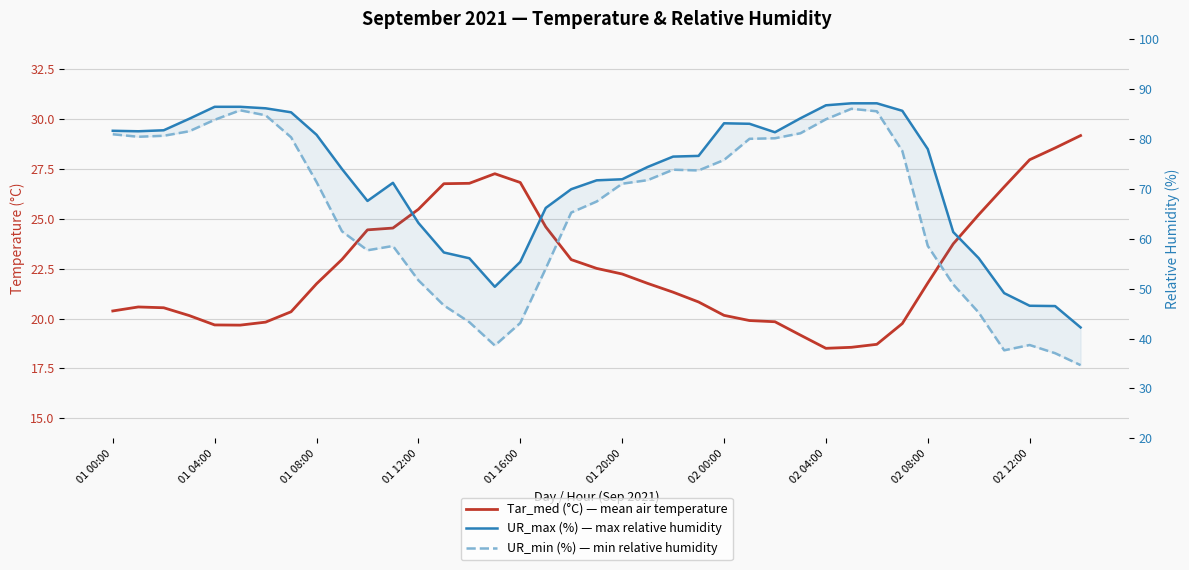

What is the value of the UR_min (%) — min relative humidity point at the 33rd from the left?

58.5